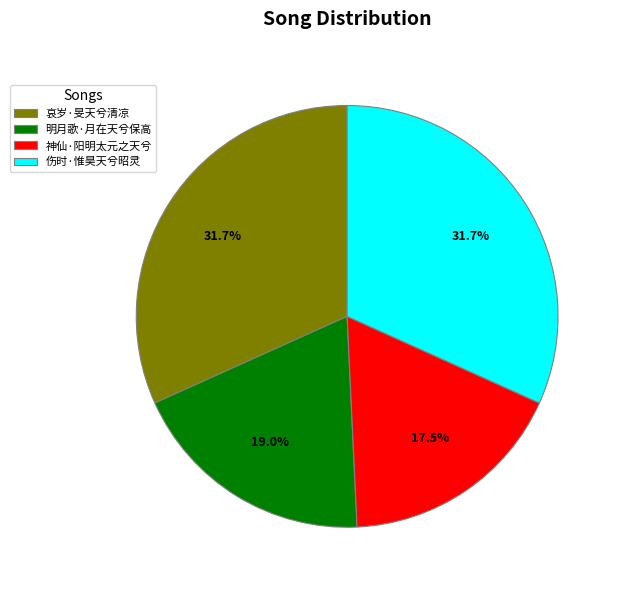

What percentage is NOT represented by 明月歌·月在天兮保高?

81.0%